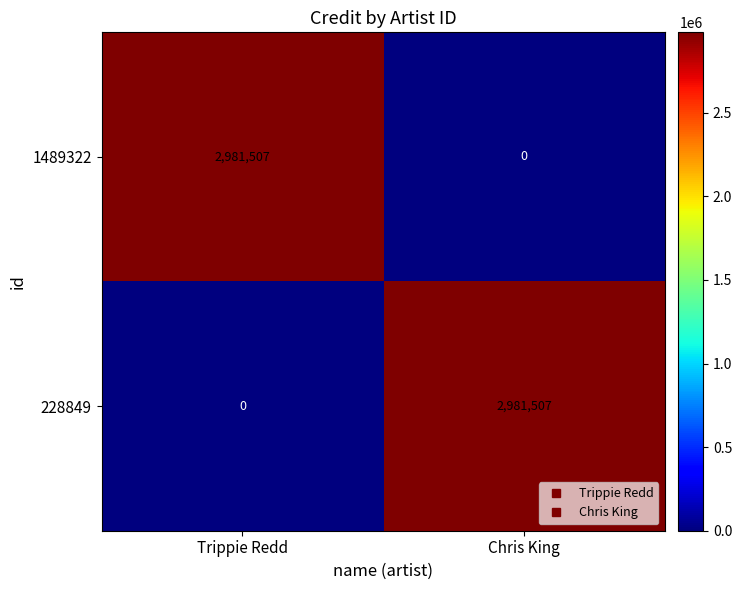

The 228849 series shows 2981507 at Chris King. True or false?

True